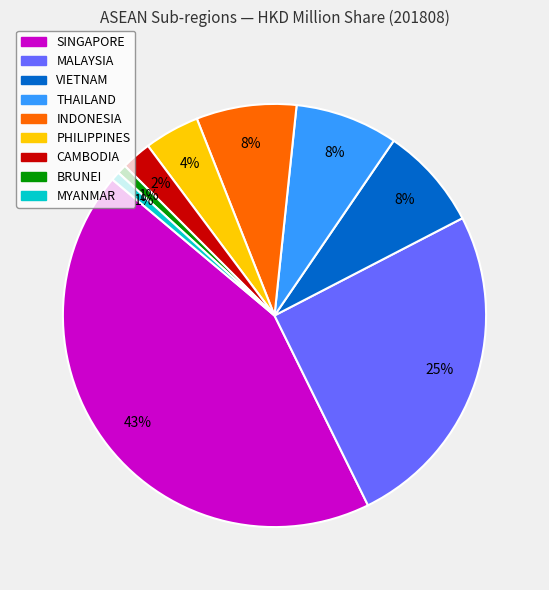

Which category has the biggest portion of the pie?

SINGAPORE